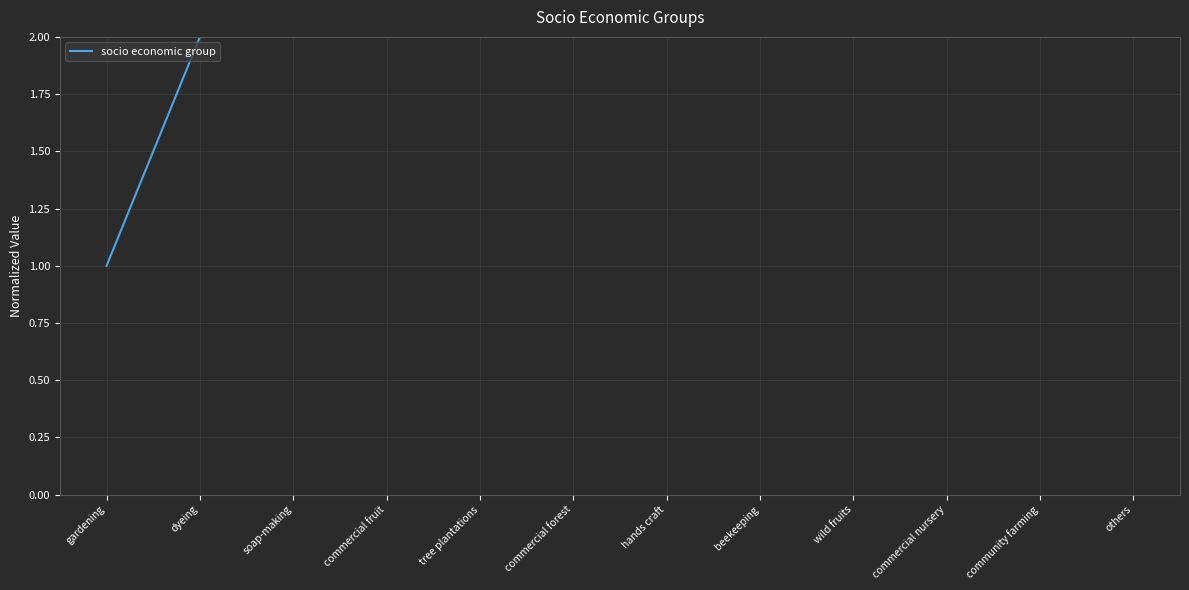

Count the number of values greater than 7.

5